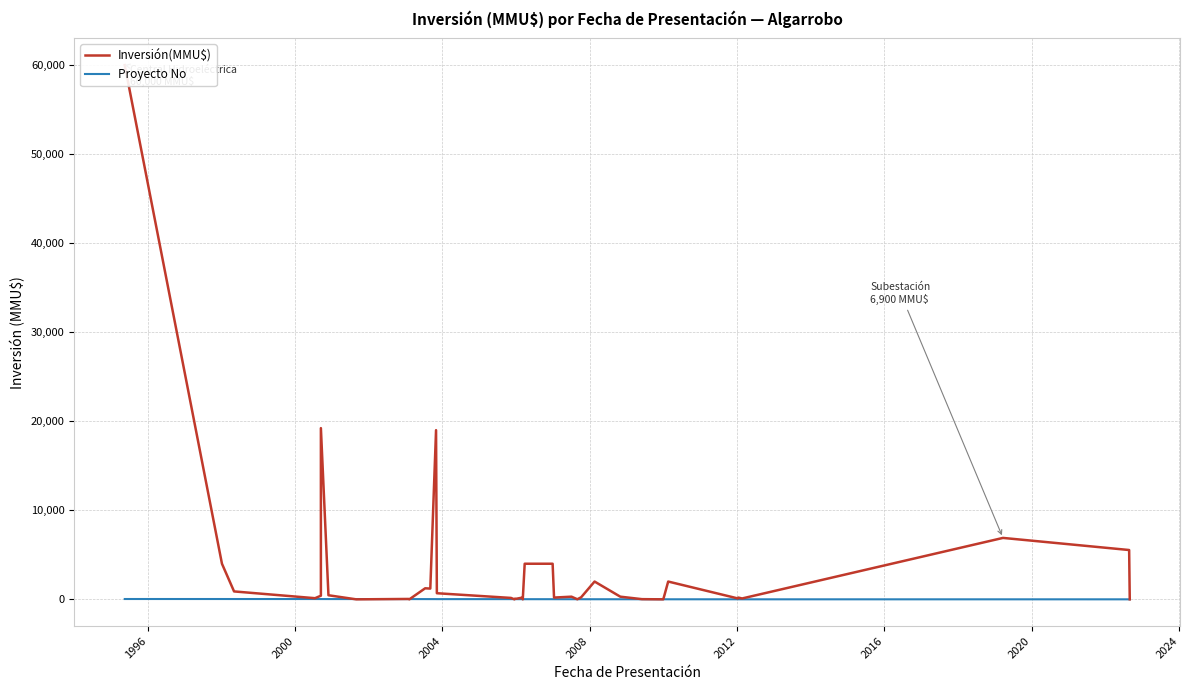

How many intersections are there between Proyecto No and Inversión(MMU$)?

12